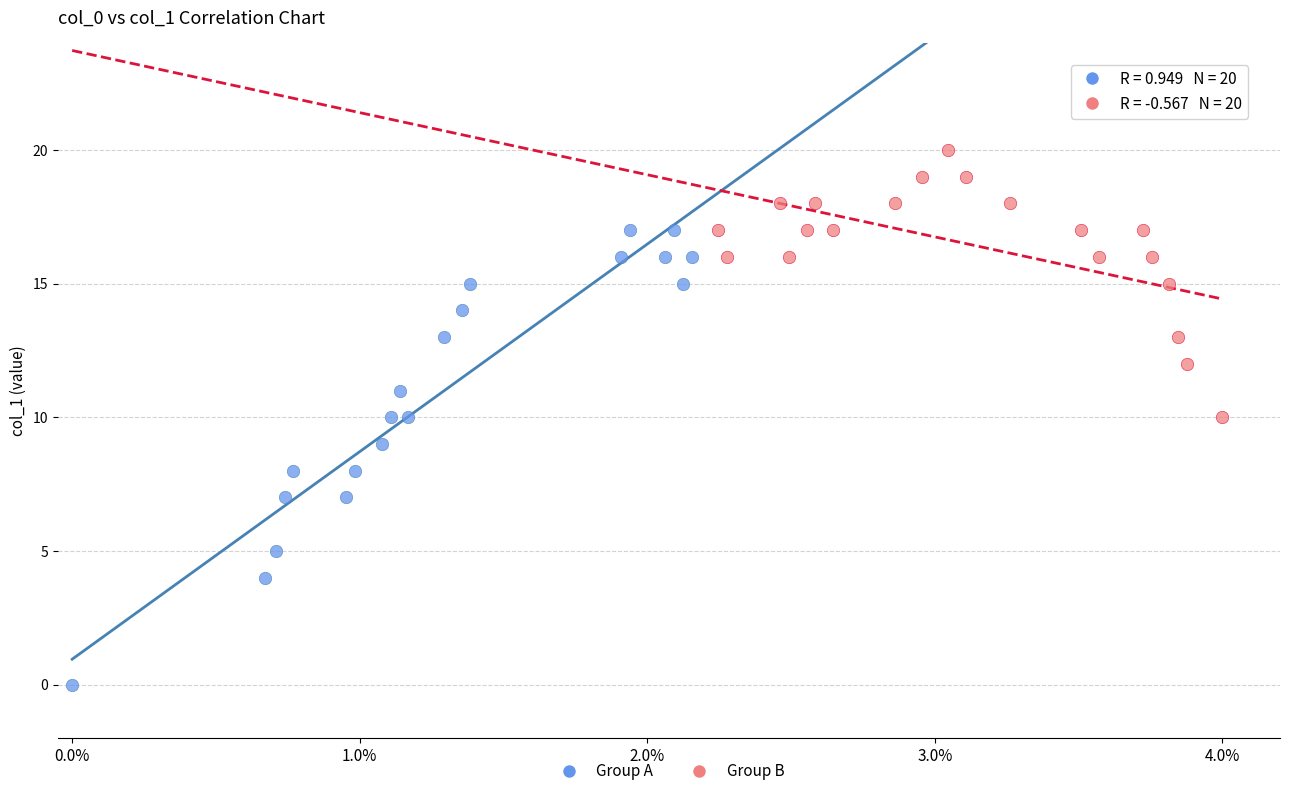

What are all the series names shown in the legend?

Group A, Group B